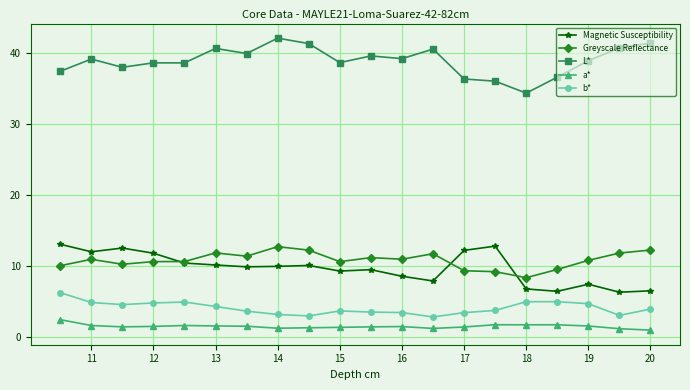

True or false: b* and Greyscale Reflectance intersect in this chart.

False